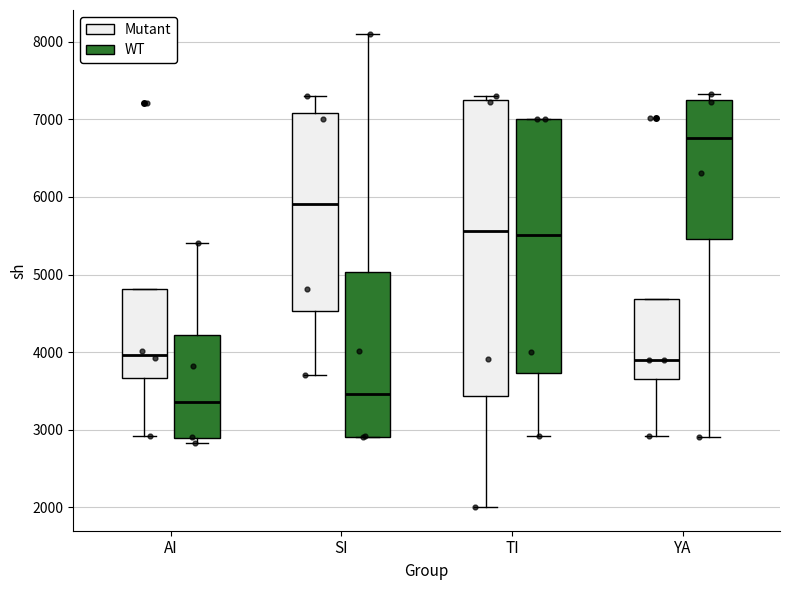

Which box is the tallest, from its lower edge to its upper edge?

TI (Mutant)